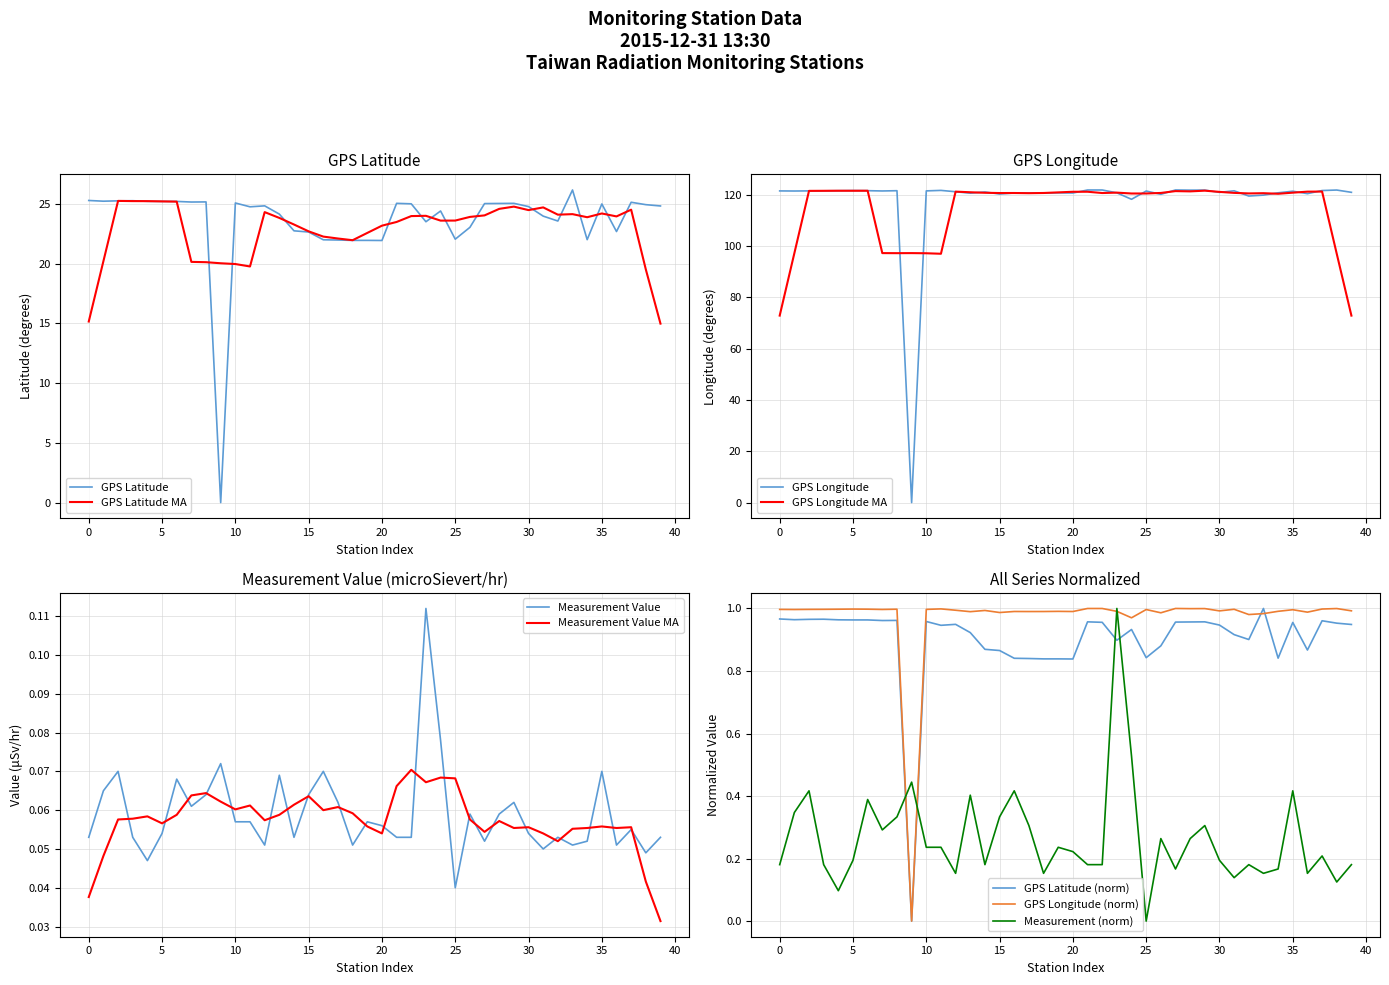

What is the value of the Measurement Value (microSievert/hr) point at the 37th from the left?

0.1